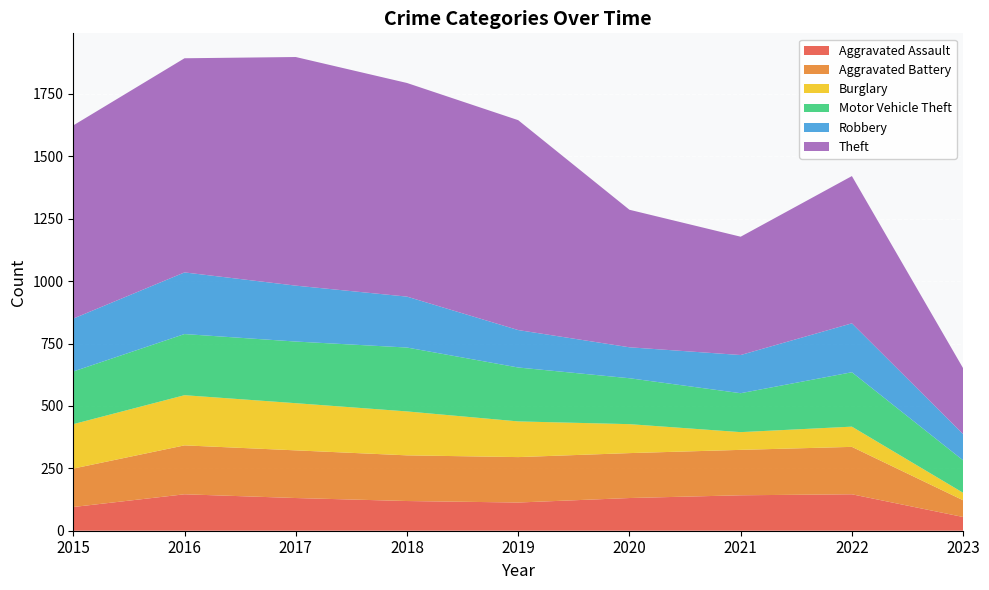

Reading left to right, what are all the values shown in this chart?

Aggravated Assault: 2015=95	2016=146	2017=131	2018=119	2019=113	2020=131	2021=142	2022=146	2023=55
Aggravated Battery: 2015=154	2016=196	2017=191	2018=183	2019=182	2020=180	2021=182	2022=190	2023=67
Burglary: 2015=178	2016=201	2017=189	2018=176	2019=143	2020=116	2021=71	2022=81	2023=30
Motor Vehicle Theft: 2015=211	2016=245	2017=247	2018=256	2019=216	2020=184	2021=156	2022=218	2023=130
Robbery: 2015=212	2016=247	2017=224	2018=204	2019=150	2020=124	2021=153	2022=196	2023=105
Theft: 2015=774	2016=858	2017=916	2018=856	2019=841	2020=551	2021=474	2022=590	2023=264